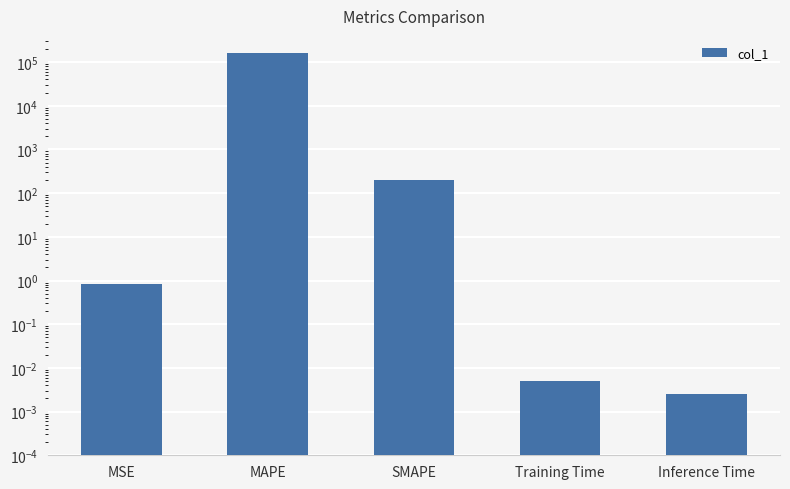

Rank the categories by value from highest to lowest.

MAPE, SMAPE, MSE, Training Time, Inference Time